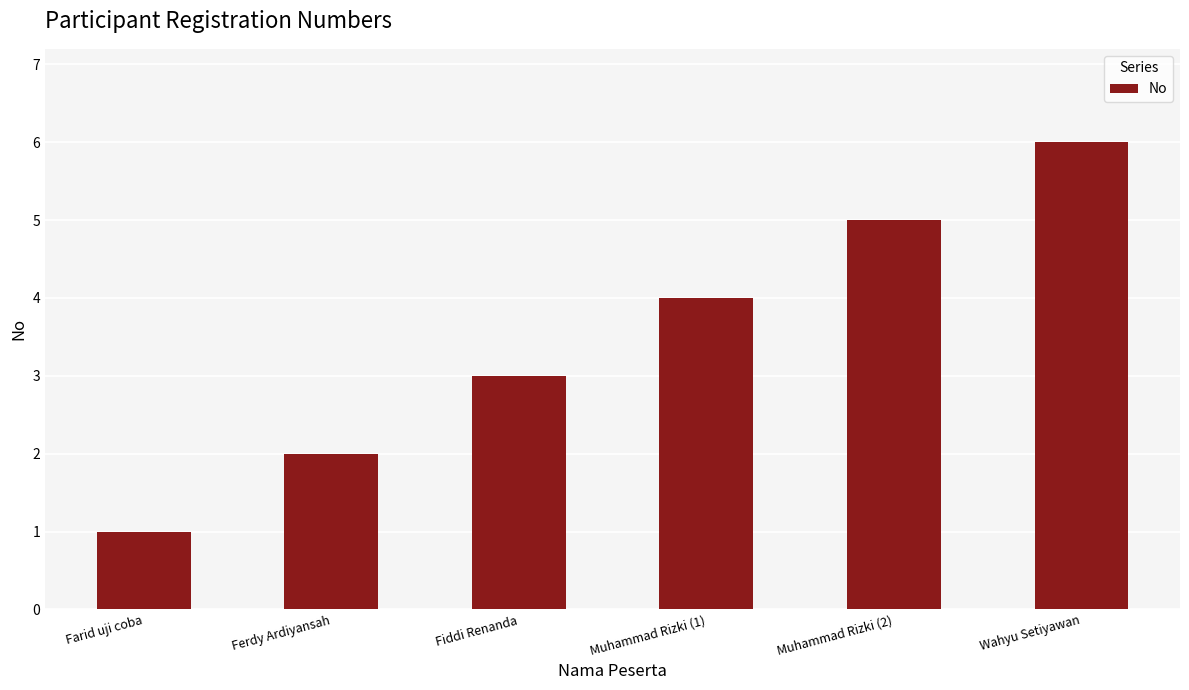

List the labels in order of value, smallest first.

Farid uji coba, Ferdy Ardiyansah, Fiddi Renanda, Muhammad Rizki (1), Muhammad Rizki (2), Wahyu Setiyawan